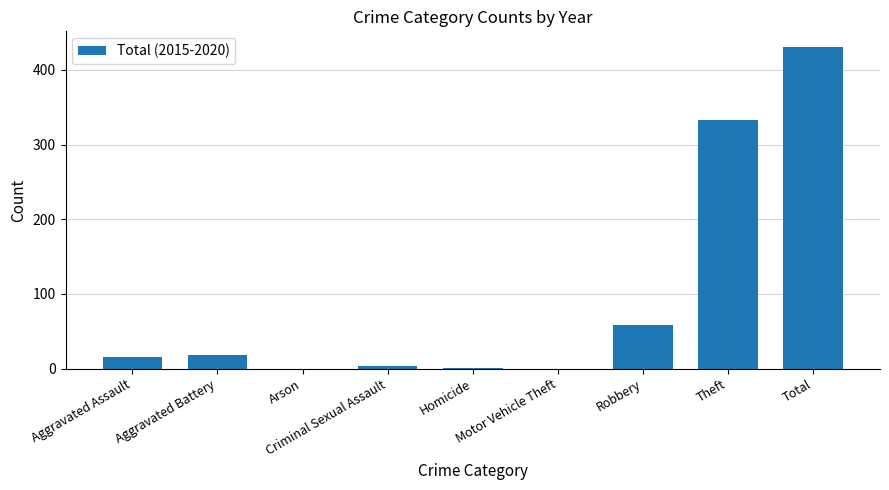

At which label is the value closest to 215?

Theft